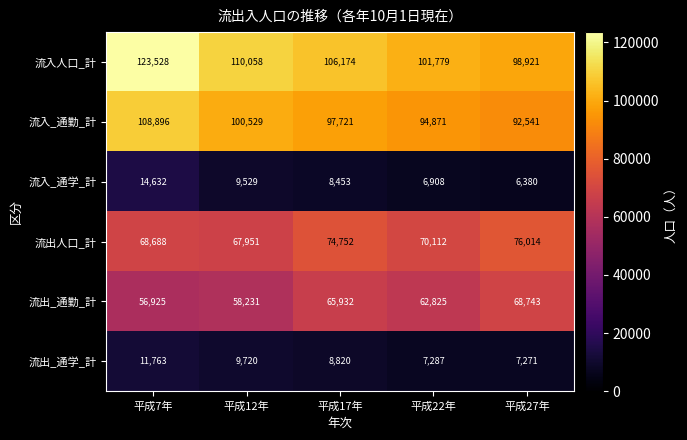

What is the total value across all series at 平成22年?

343782